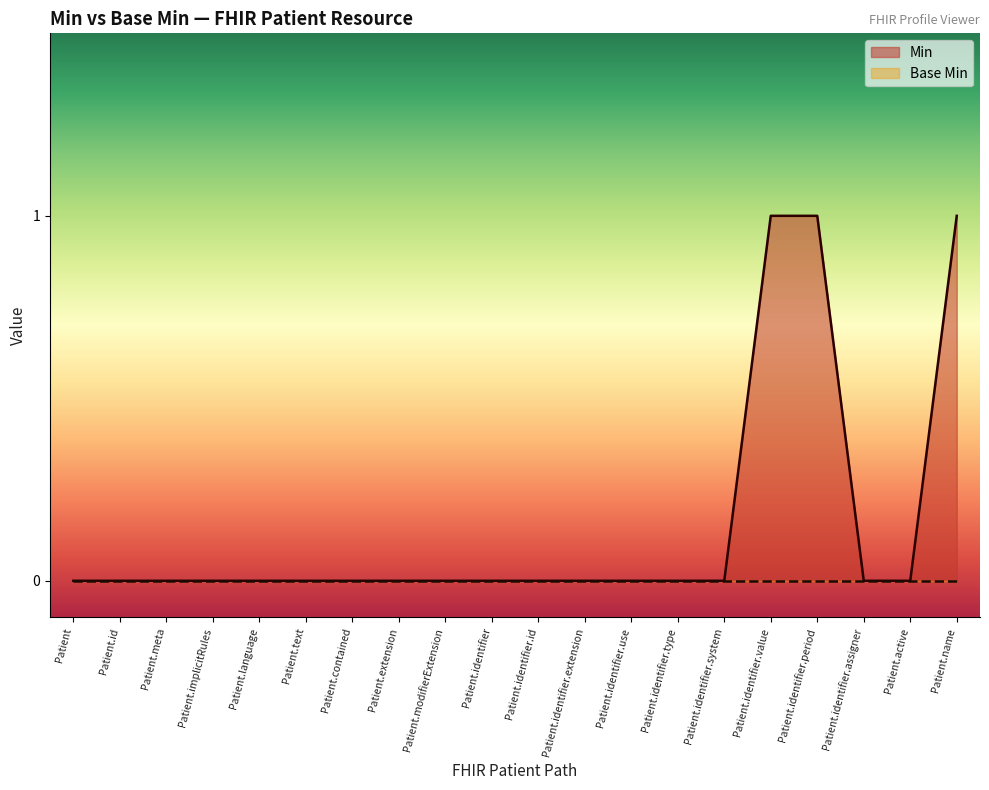

What is the label of the 4th point from the right?

Patient.identifier.period